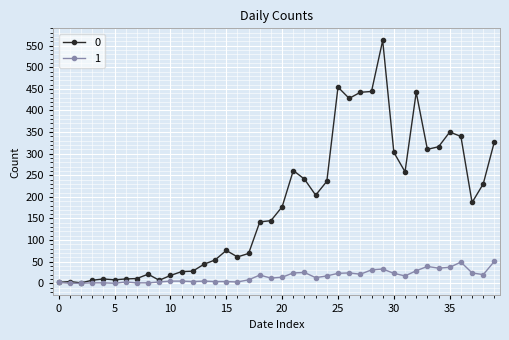

Rank the series by their average value, from highest to lowest.

0, 1